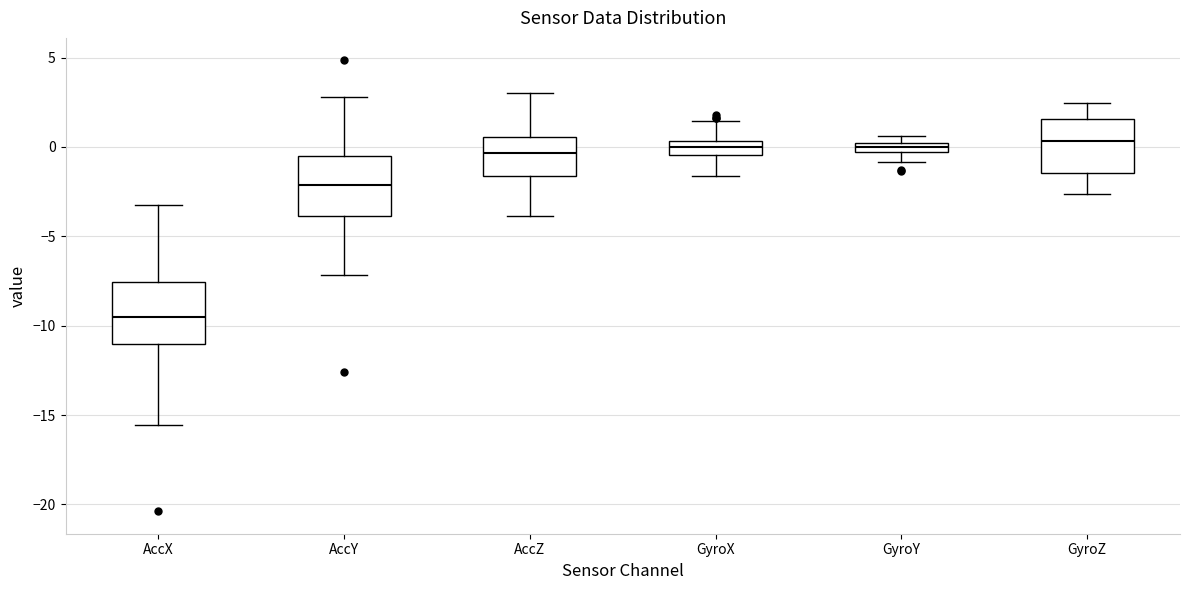

Where is the lower edge of the box for AccX on the y-axis? The values are not printed on the chart, so give them approximately, as read against the axis.

-11.0